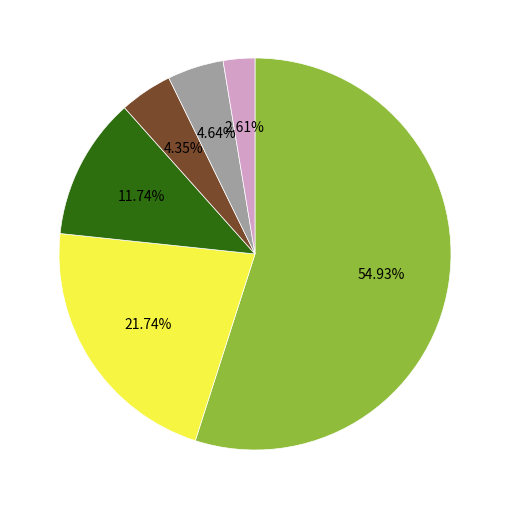

Count the number of slices in the pie.

6